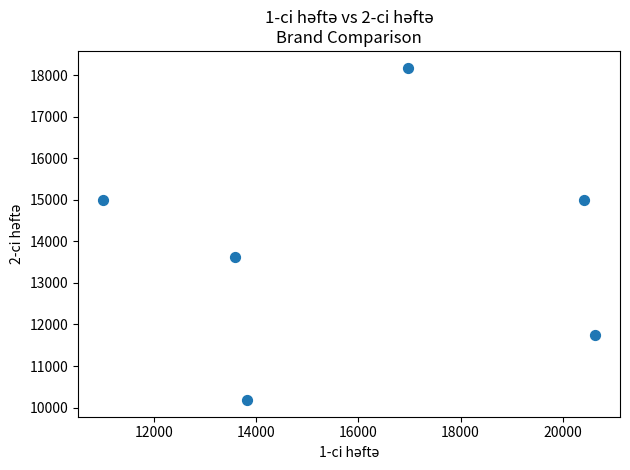

What is the average Y value?

13952